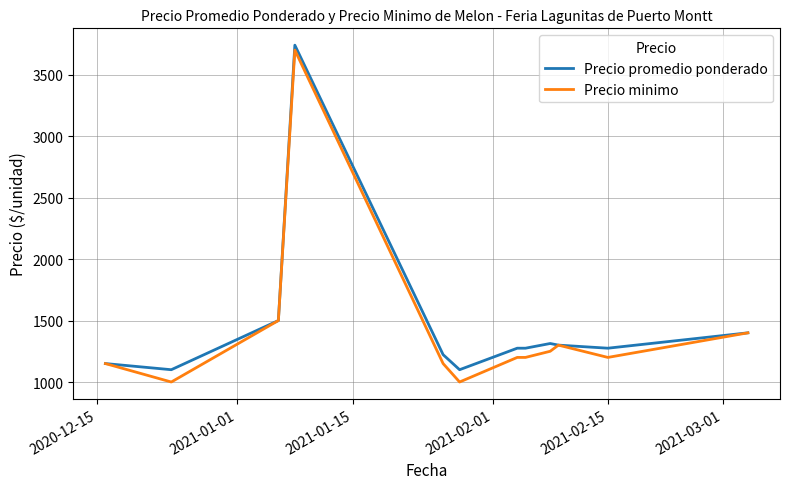

What is the maximum value for Precio minimo?

3700.0